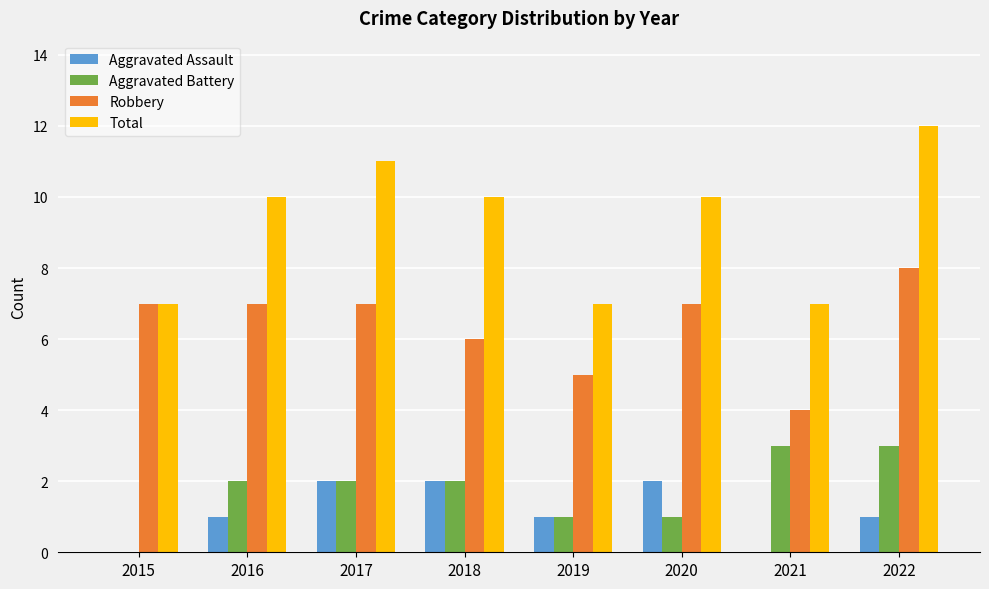

What are all the series names shown in the legend?

Aggravated Assault, Aggravated Battery, Robbery, Total